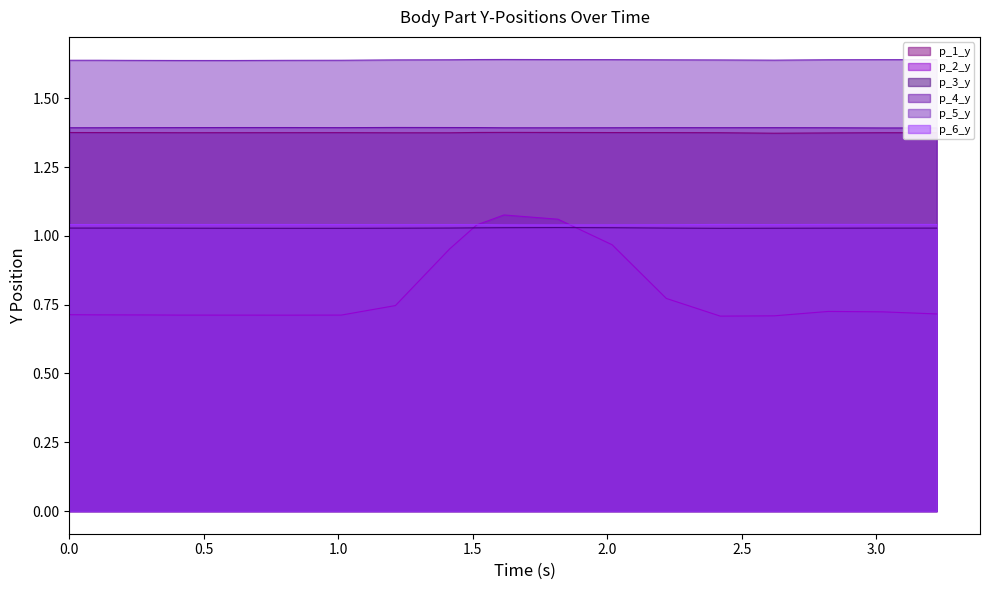

At how many categories does at least one series exceed 1?

20